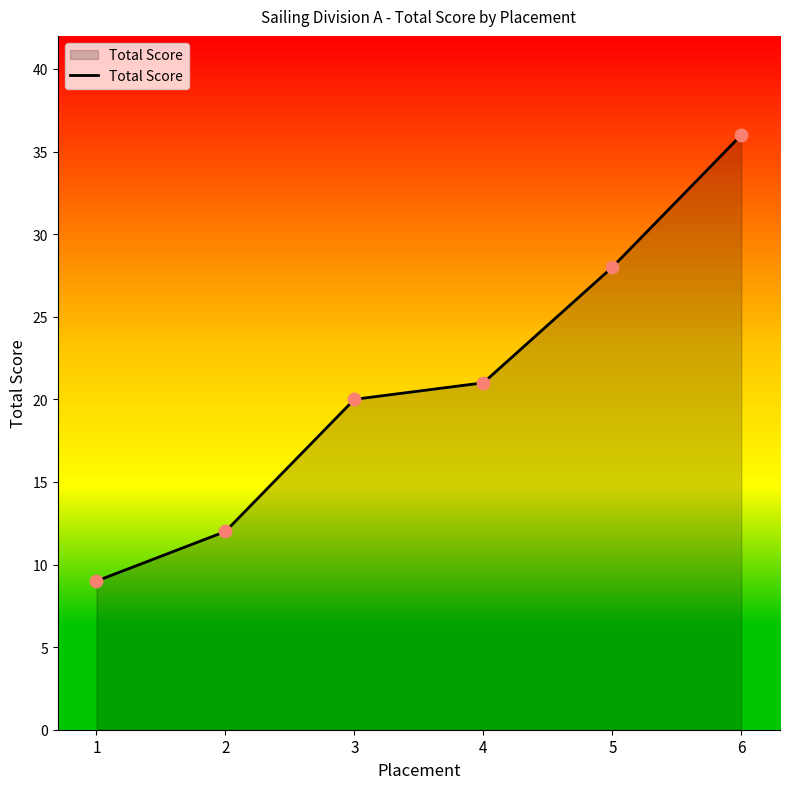

Approximately how many times larger is the value at 2 compared to 3?

0.6